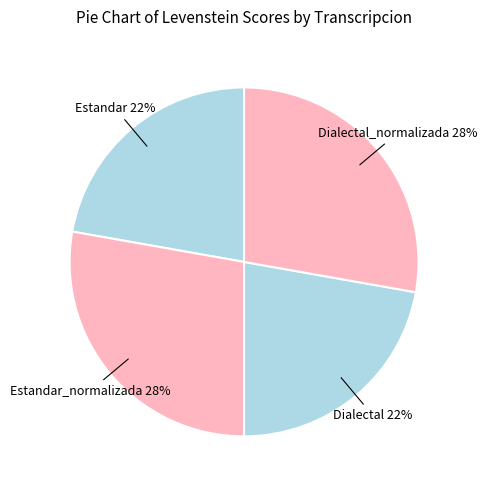

How many segments does this pie chart have?

4